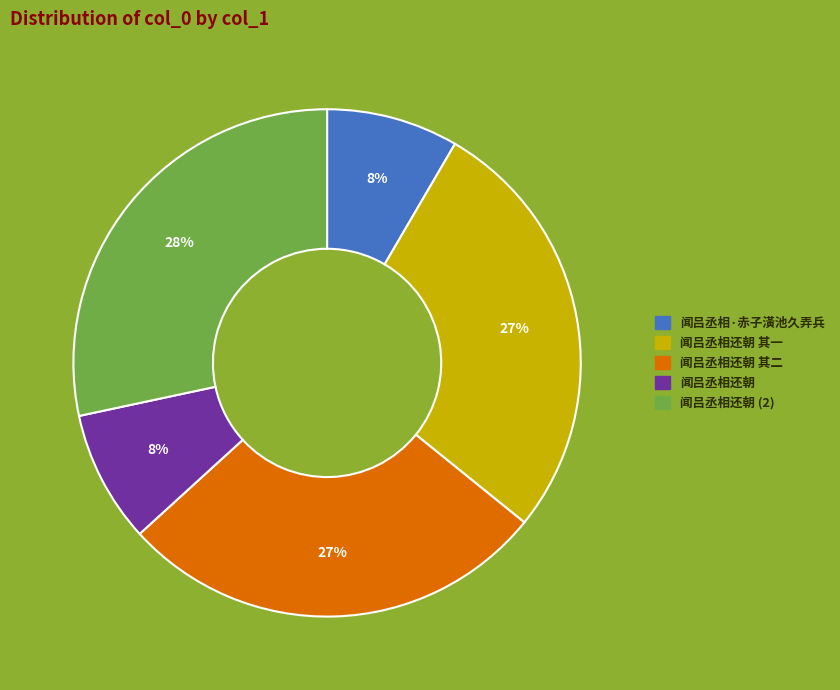

How many slices are in this pie chart?

5